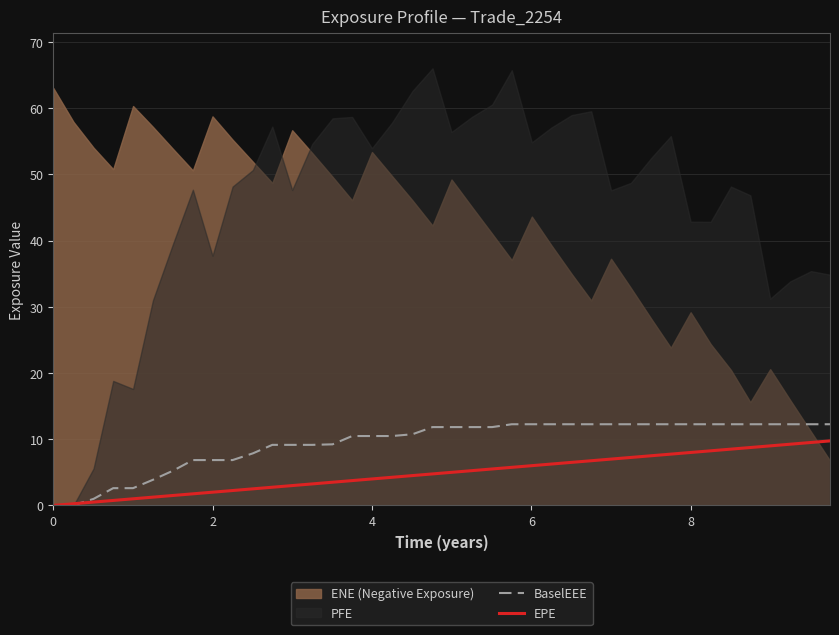

How many lines are shown in the chart?

2